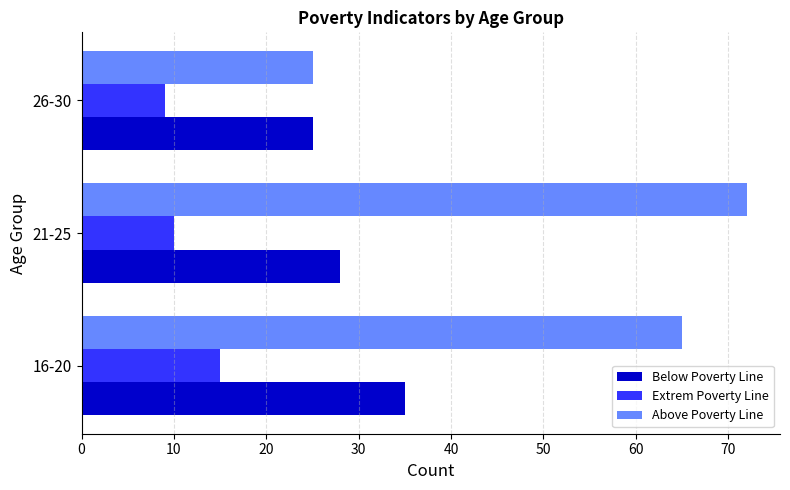

At which category is the sum across all series the highest?

16-20